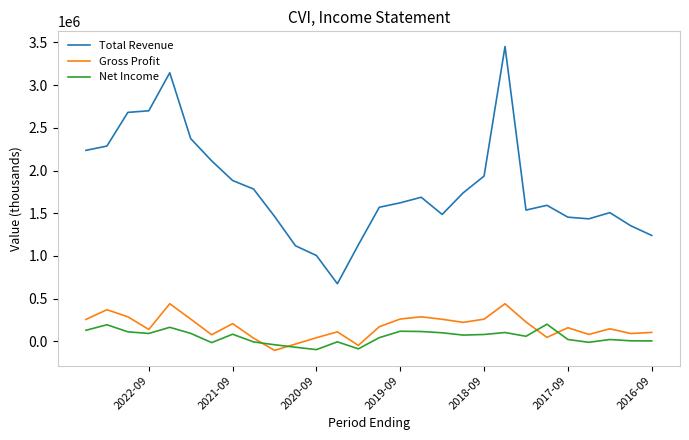

True or false: Total Revenue has a value of 1653894 at 2022-09.

False